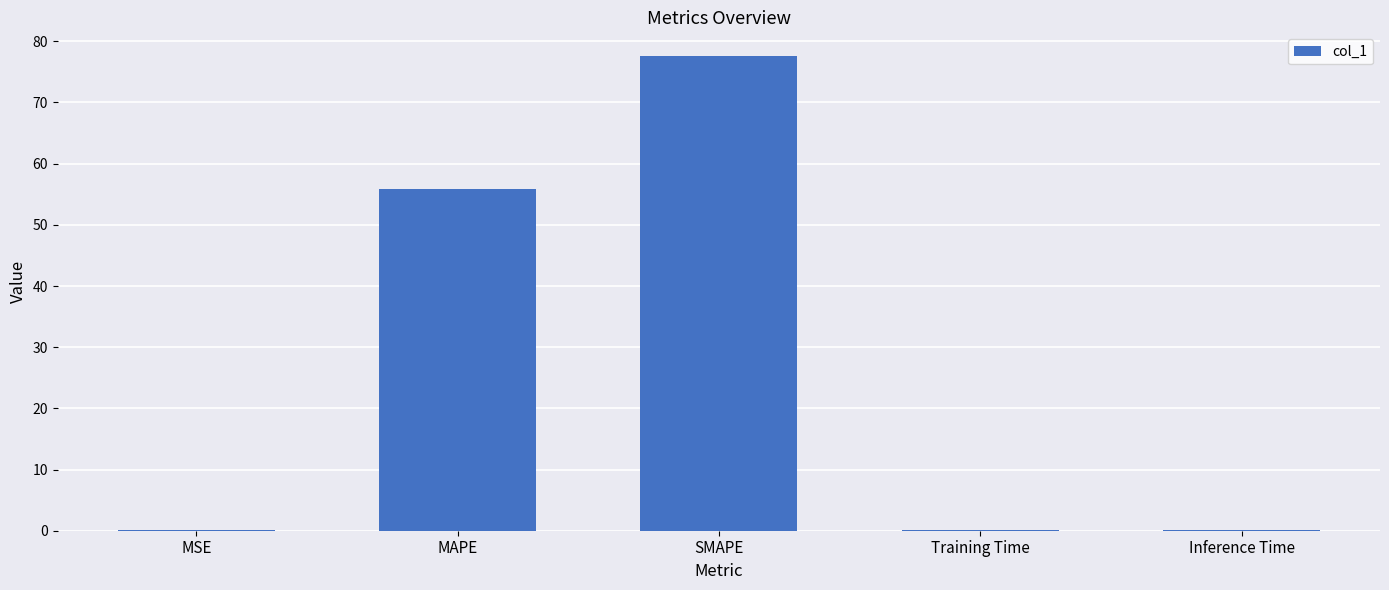

What value does the data have at MAPE?

55.9